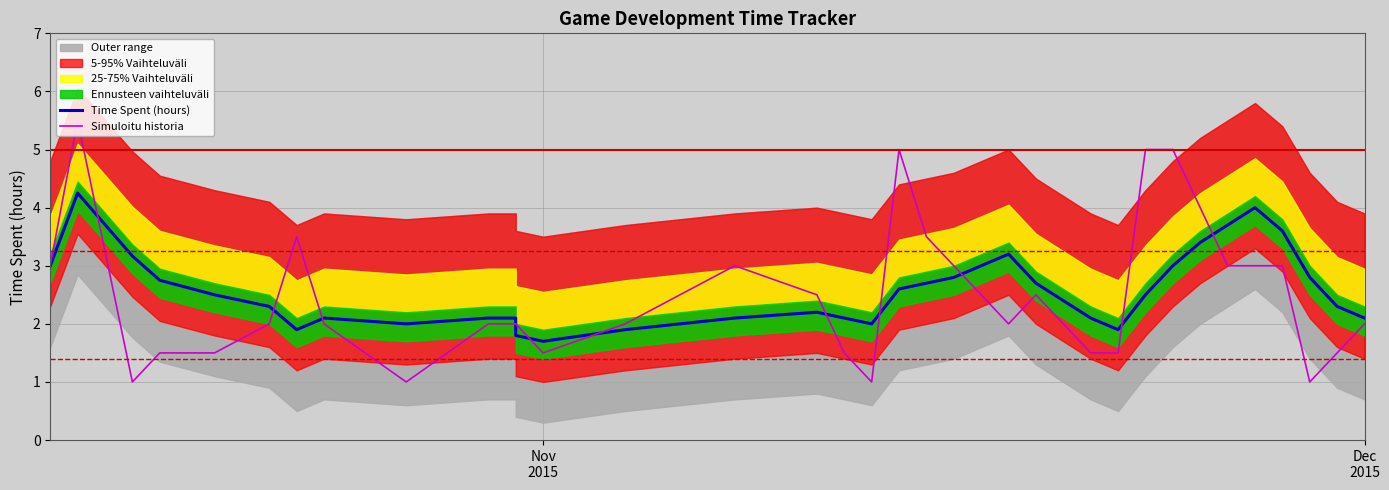

How many lines are shown in the chart?

2